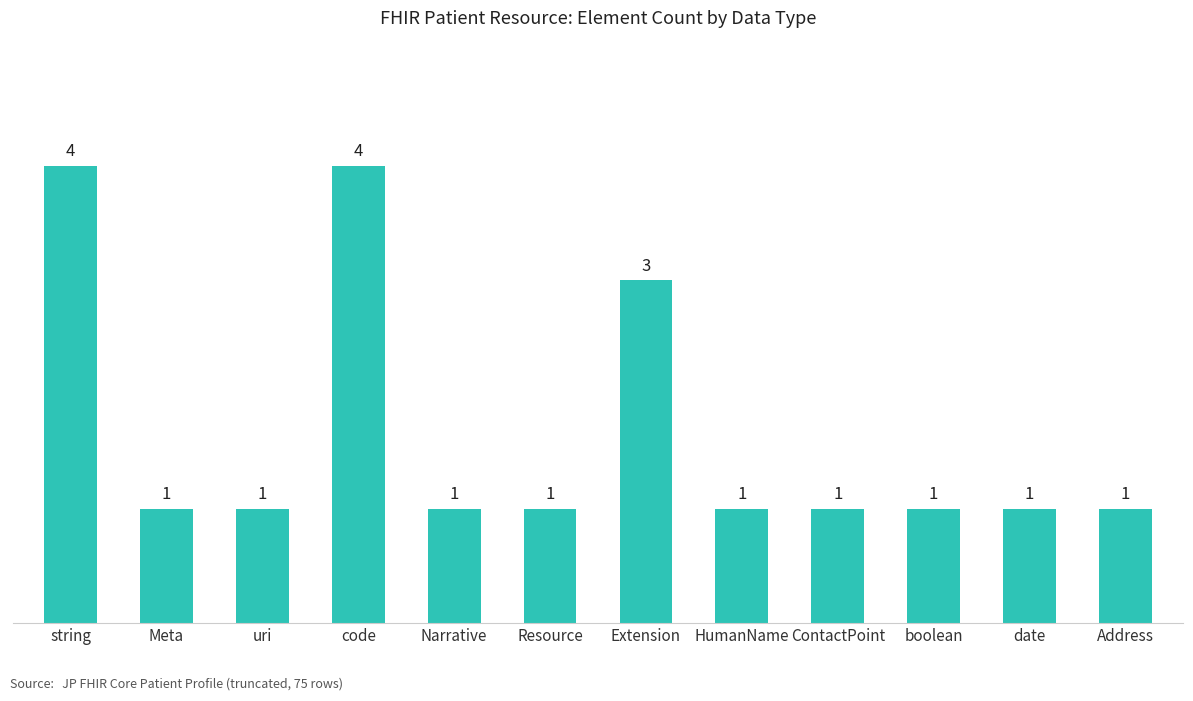

What is the greatest value displayed?

4